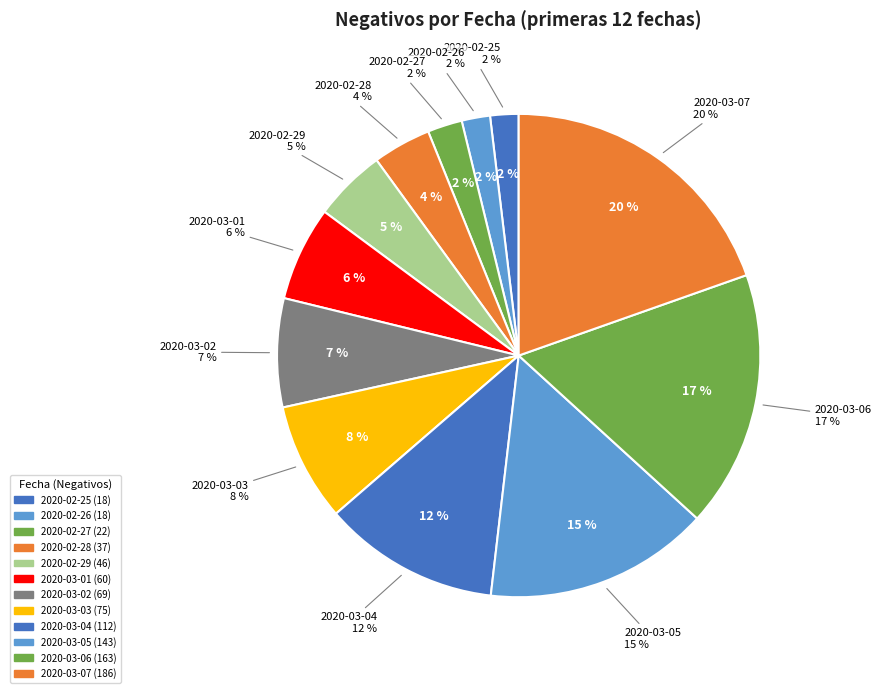

How much of the chart is everything except 2020-03-03?

92.1%